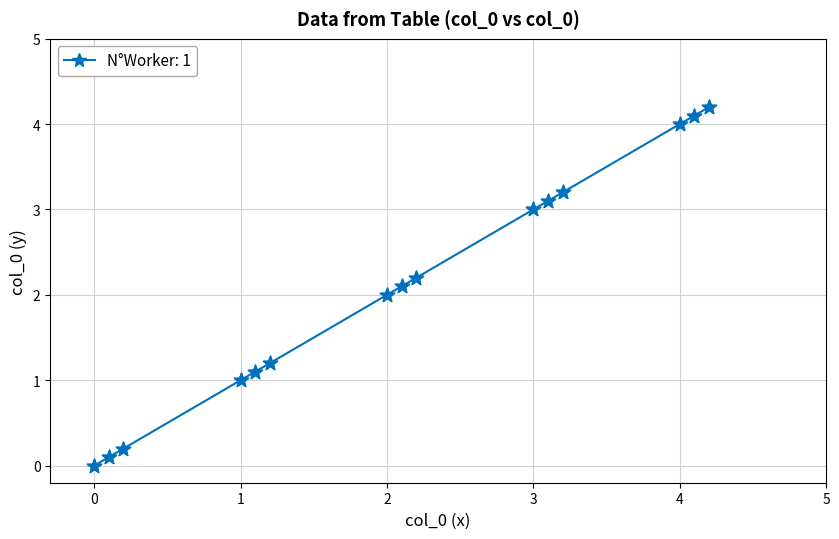

What is the maximum value shown in the chart?

4.2